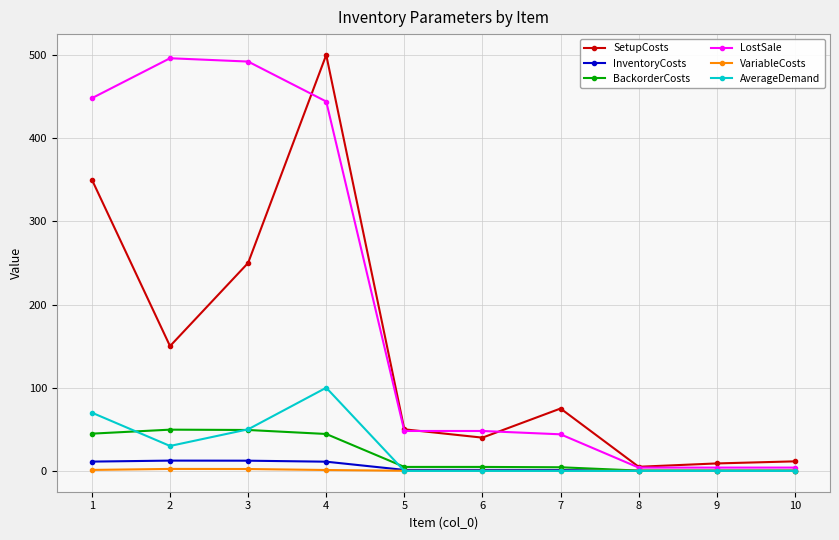

How many interior local valleys does the SetupCosts series have?

3